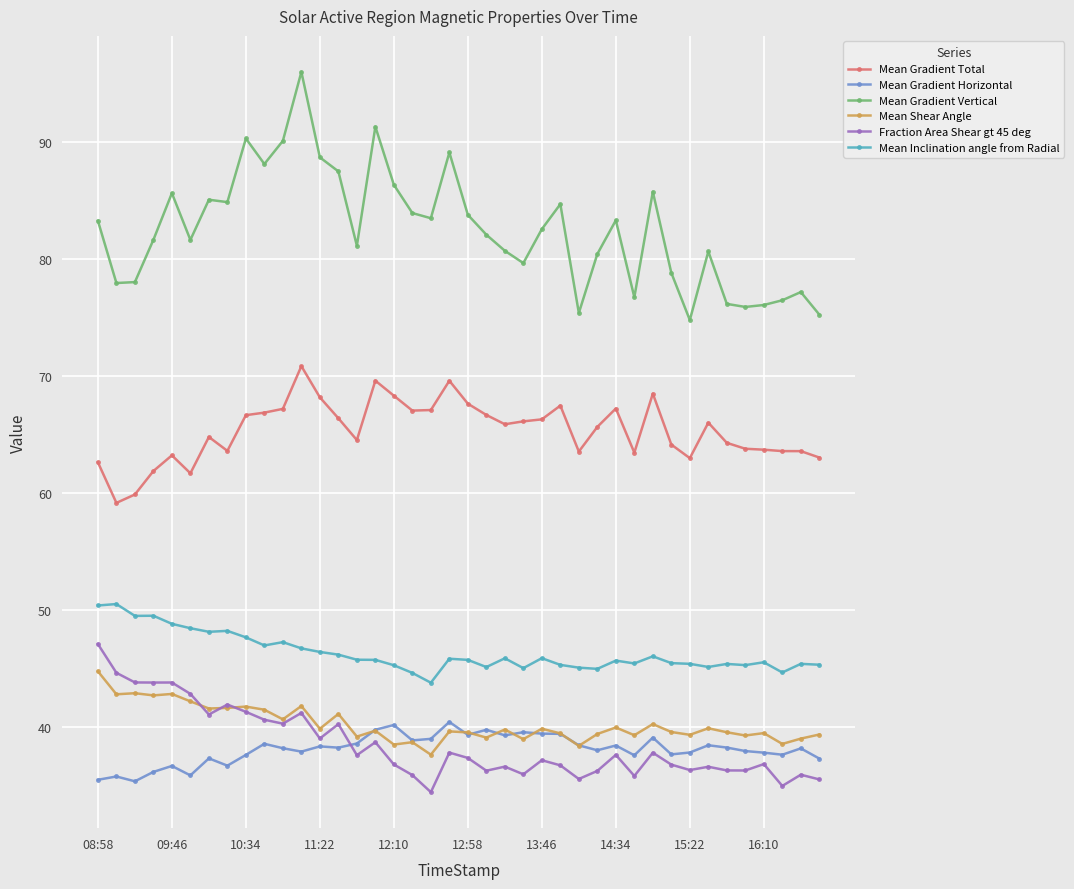

What is the minimum value shown in the chart?

34.5